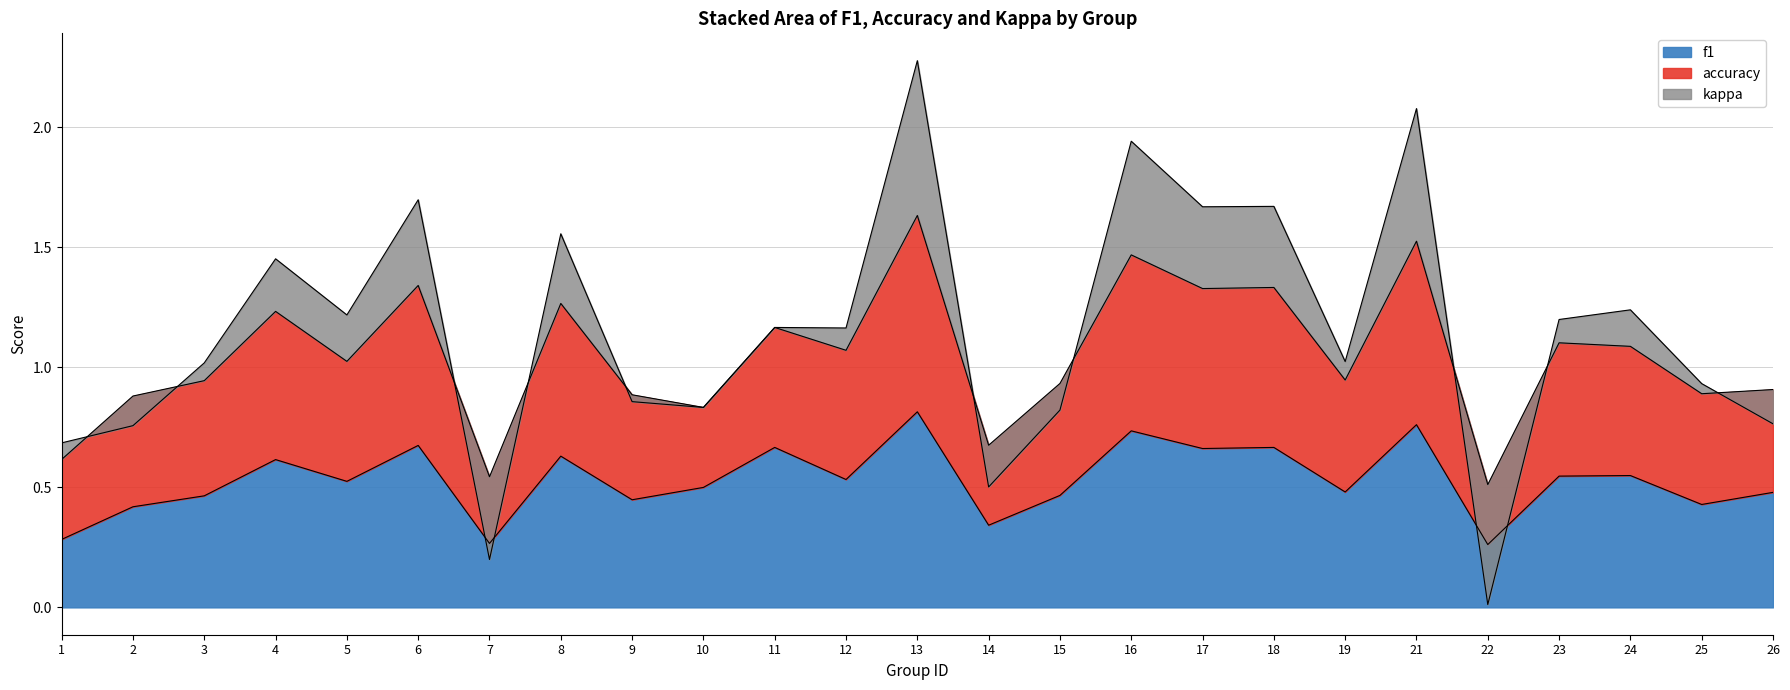

The f1 series shows 0.5 at 10. True or false?

True